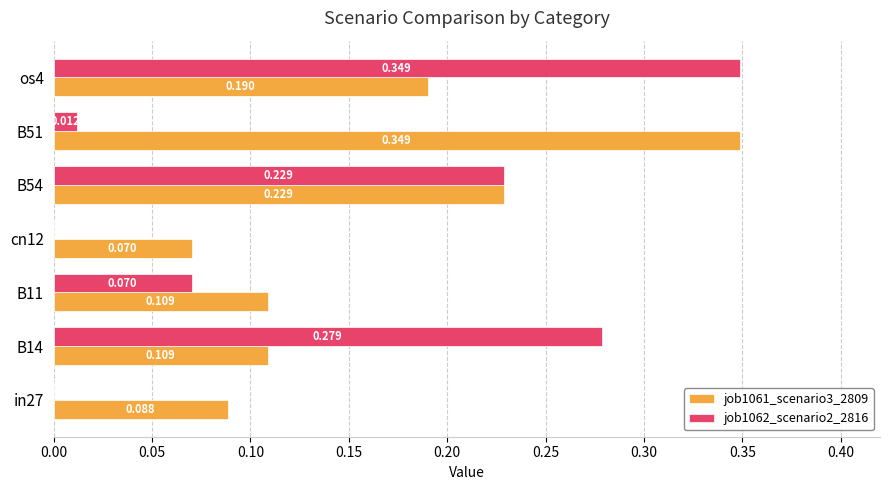

Is the value of job1061_scenario3_2809 at B54 greater than the value of job1062_scenario2_2816 at B14?

No